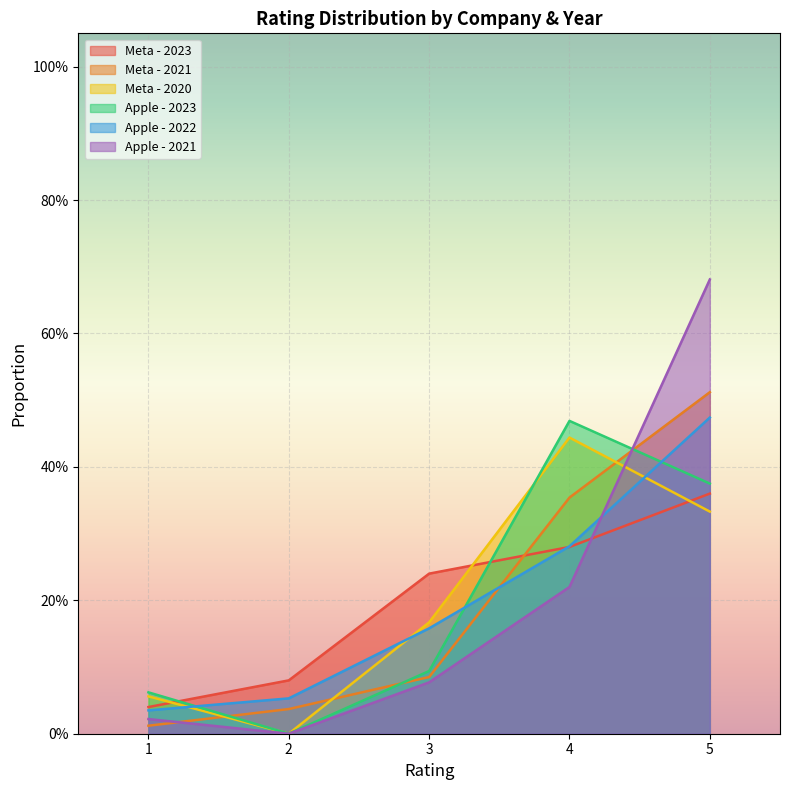

Rank the series at 5 from highest to lowest value.

Apple - 2021, Meta - 2021, Apple - 2022, Apple - 2023, Meta - 2023, Meta - 2020